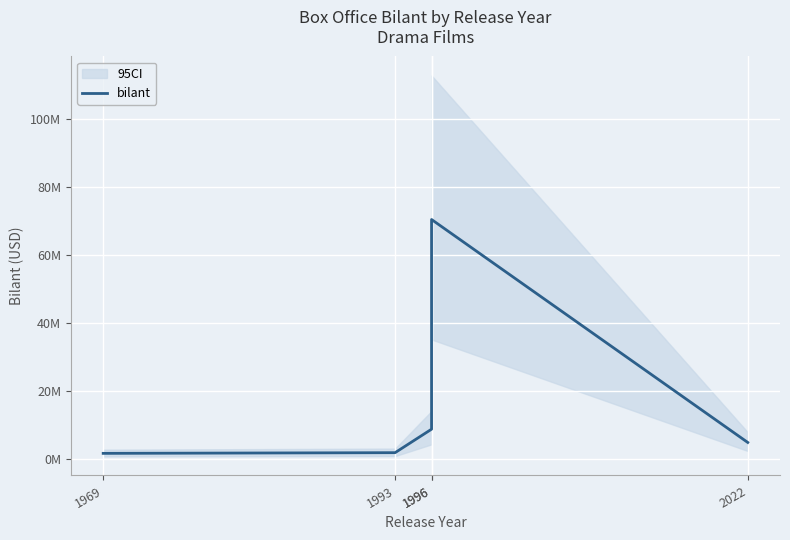

What is the change in value from 1969 to 1993?

+200000